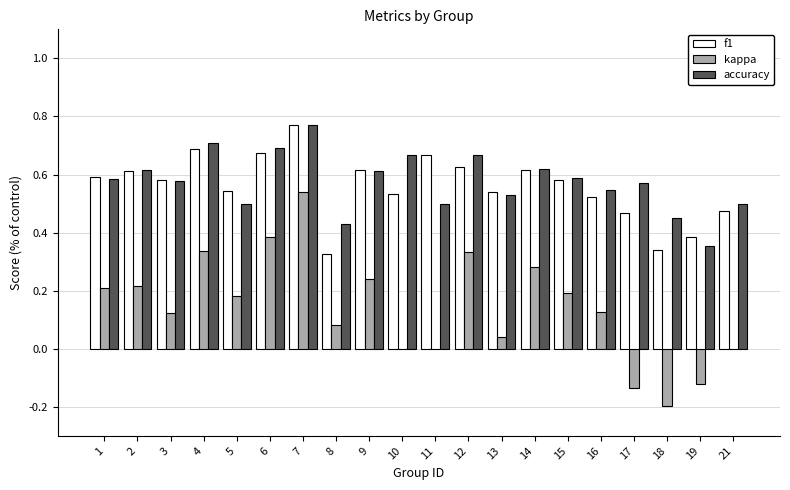

How many groups of bars are there?

20